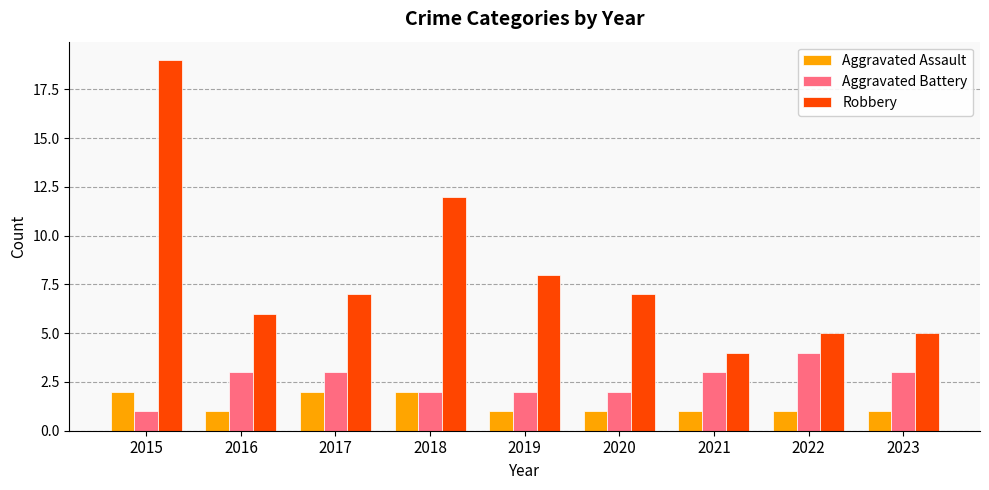

How many bars are there in total?

27